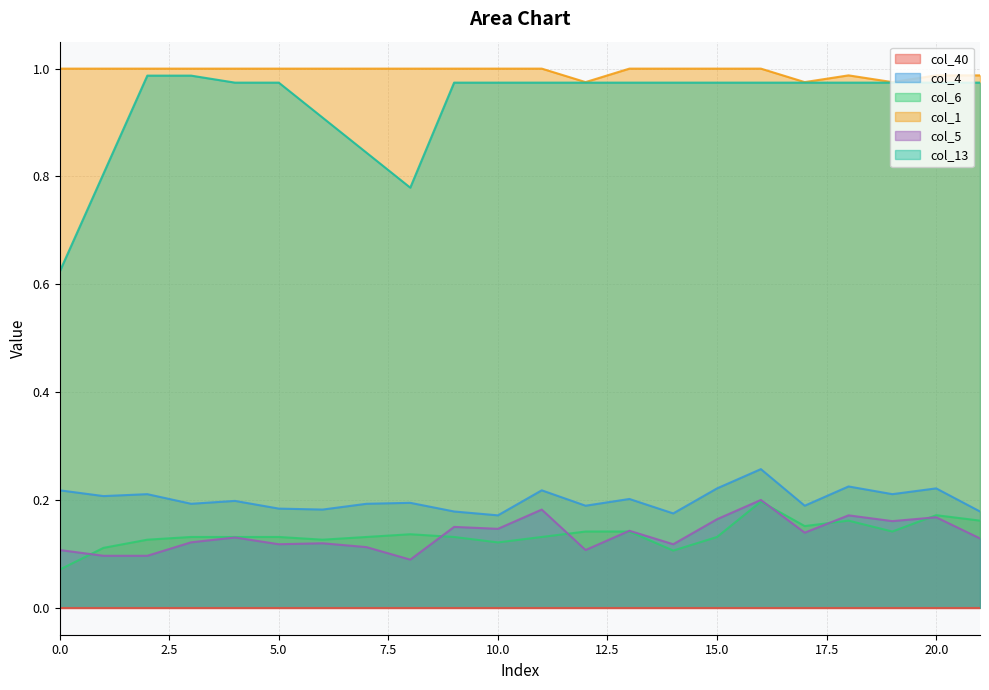

Is it true that col_13 equals 0.9 at 0.0?

False